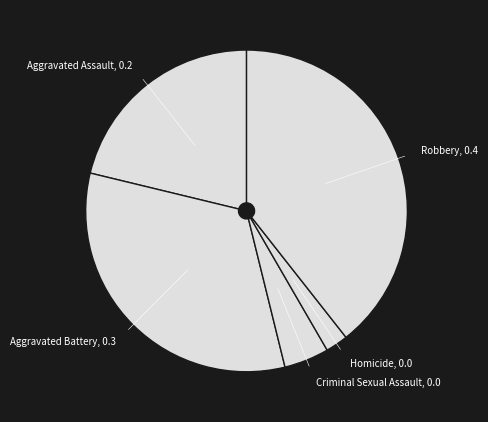

Is there any slice that represents more than half of the pie?

No